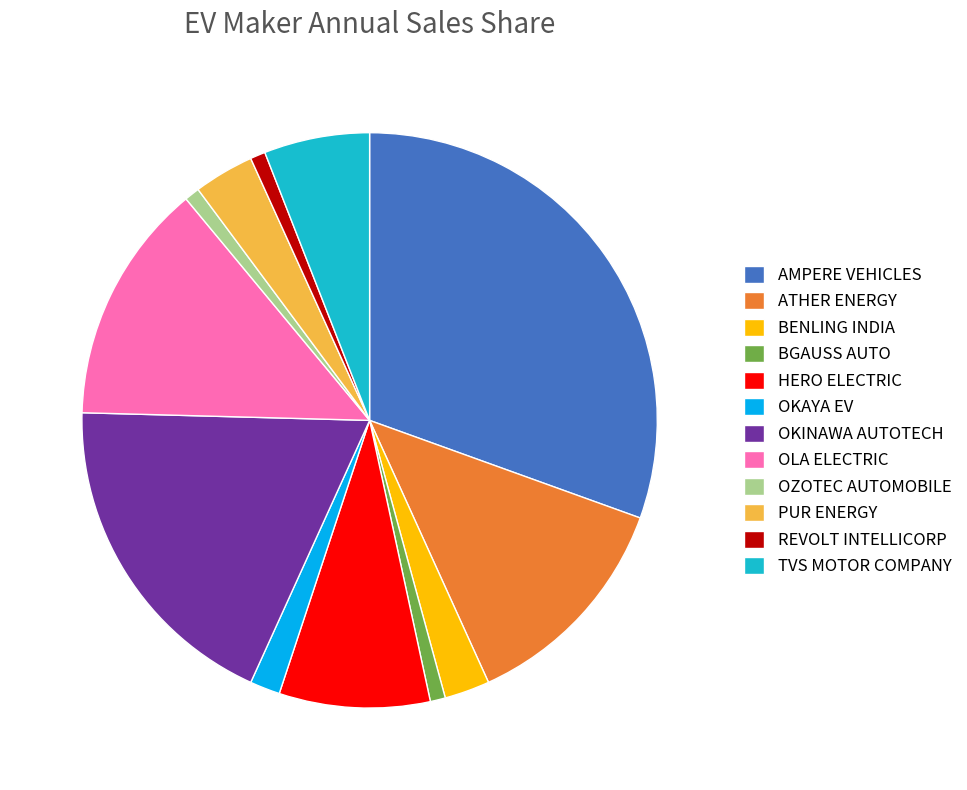

Is BGAUSS AUTO the majority of the pie?

No